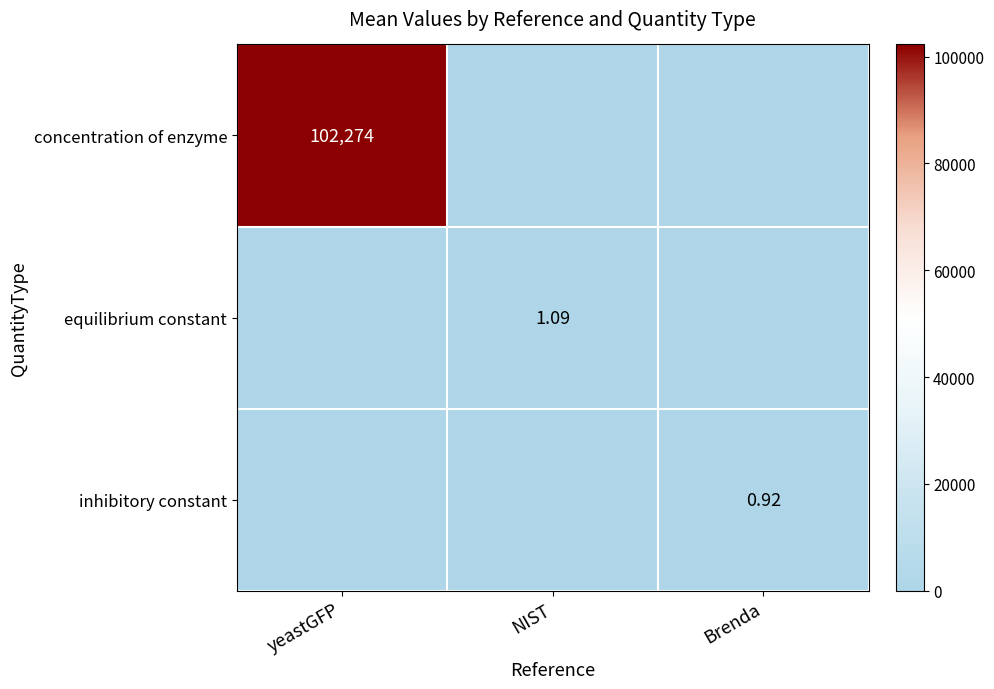

How many data points in inhibitory constant are above 0?

1